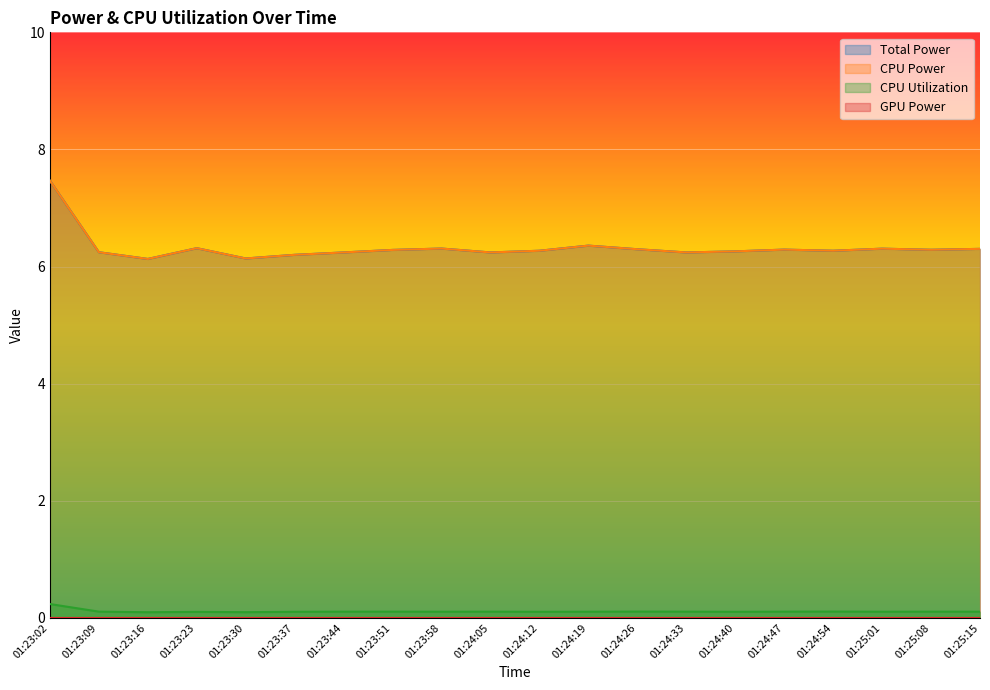

What is the difference between the highest and lowest values at 01:23:30?

6.0